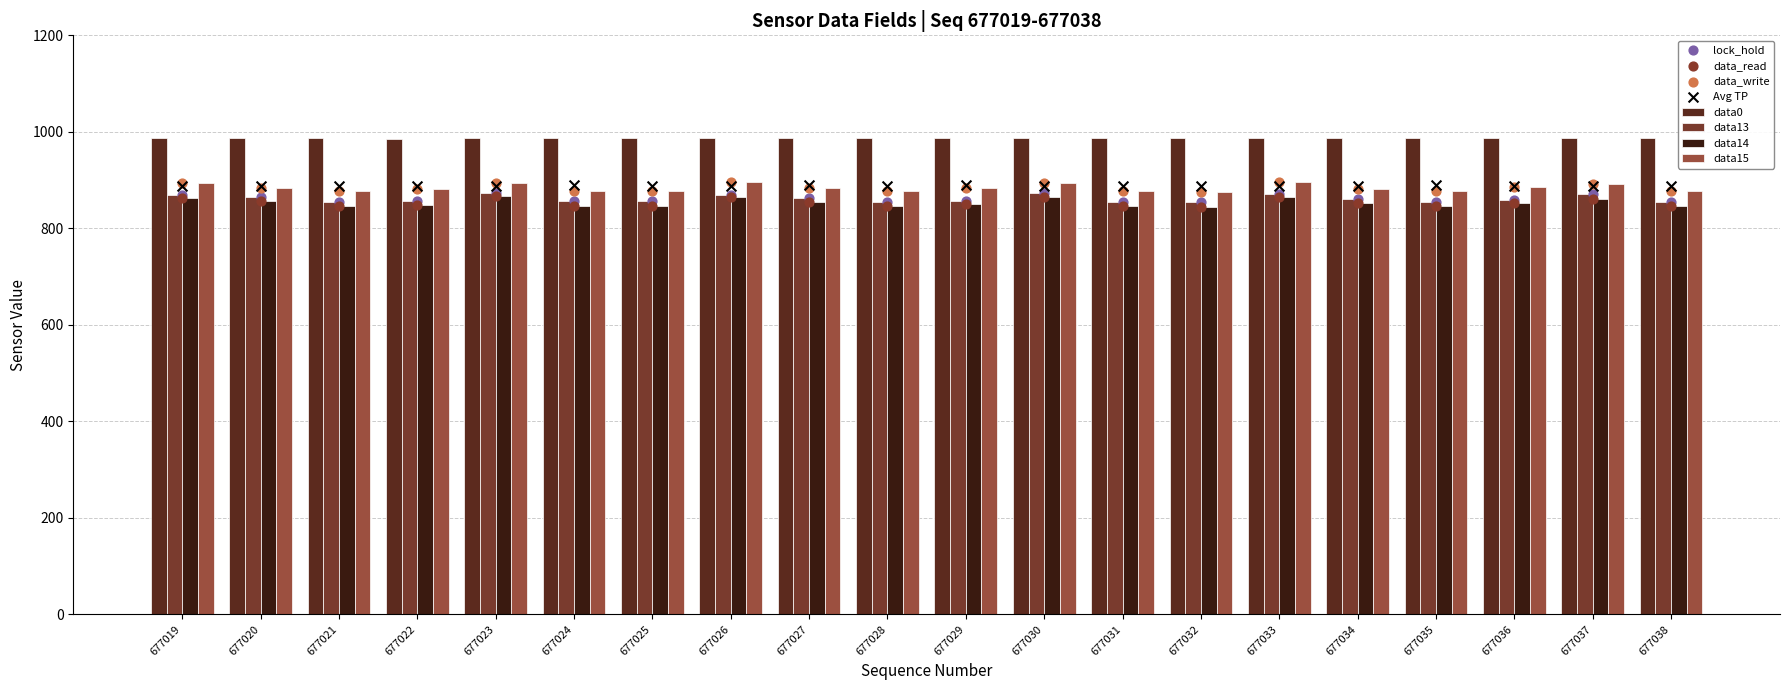

Which series has the largest total across all categories?

data0